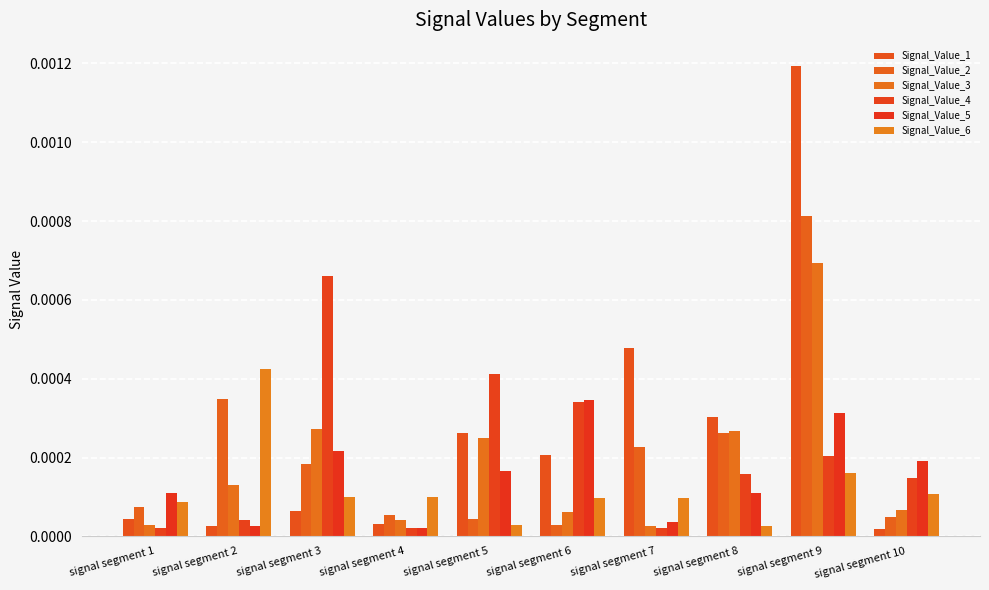

What are all the series names shown in the legend?

Signal_Value_1, Signal_Value_2, Signal_Value_3, Signal_Value_4, Signal_Value_5, Signal_Value_6